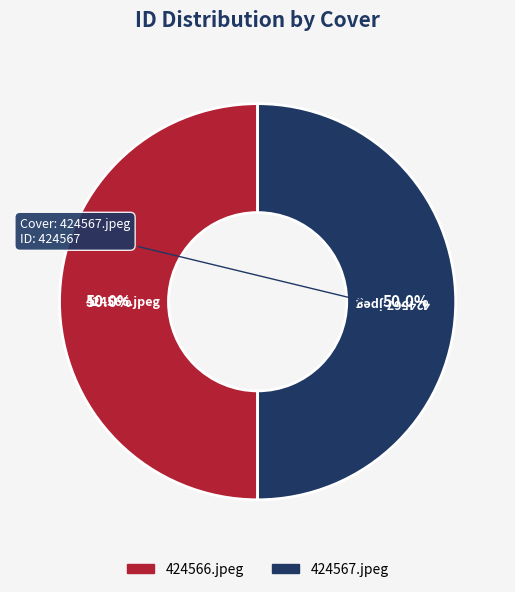

True or false: 424567.jpeg accounts for 36% of the total.

False